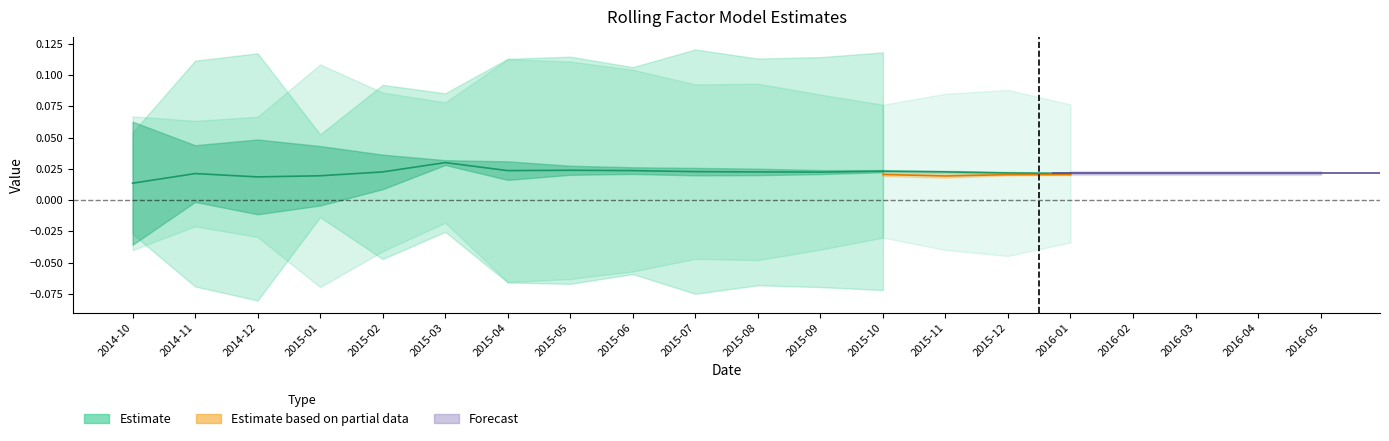

At how many categories does at least one series exceed 0?

20